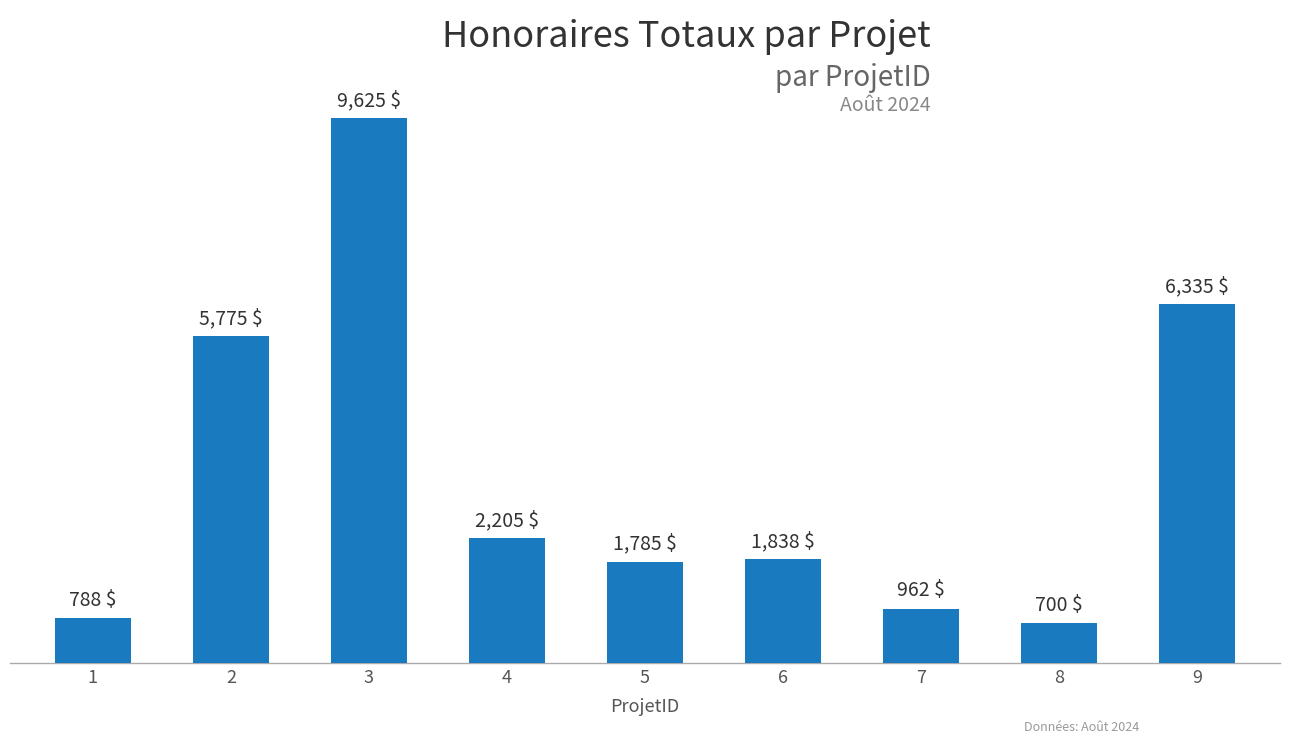

Is it true that the value at 4 is 1280.6?

False